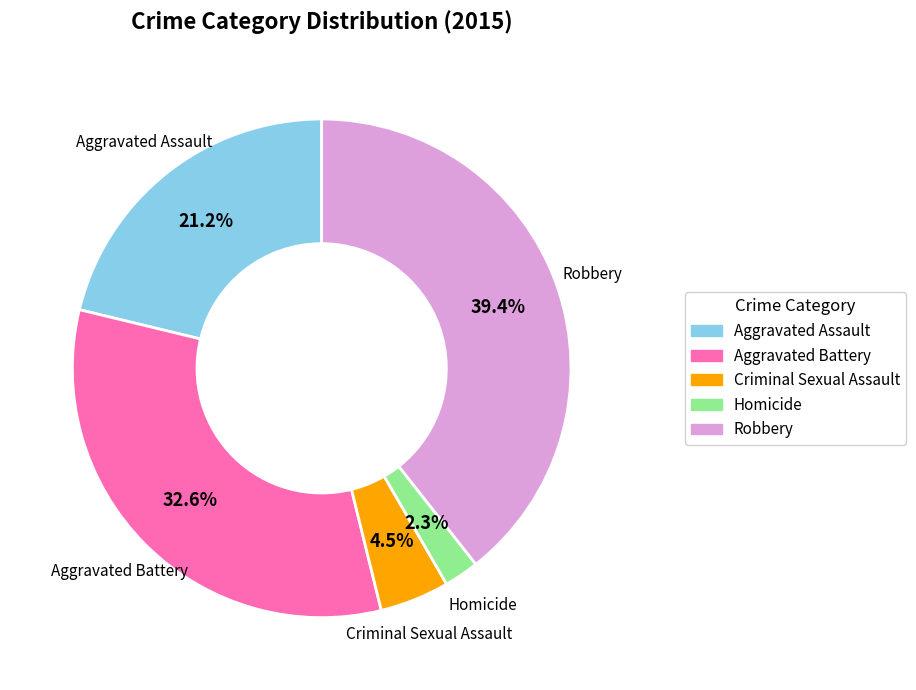

Between Homicide and Aggravated Assault, which is larger?

Aggravated Assault